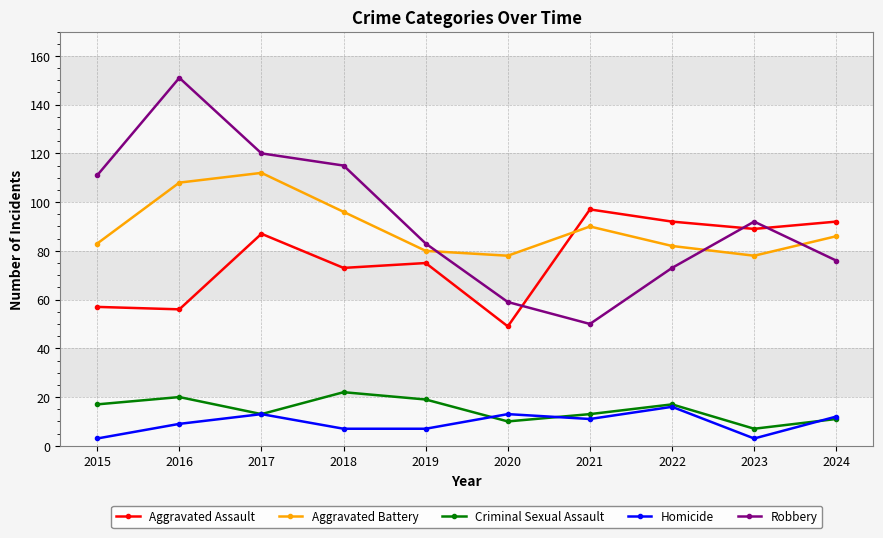

The Aggravated Battery series shows 158 at 2016. True or false?

False